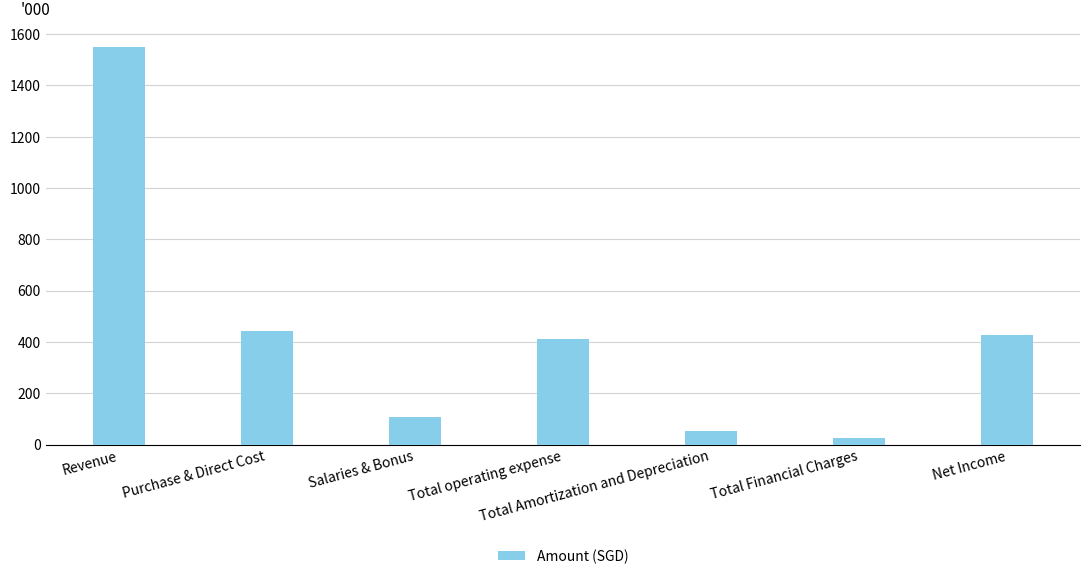

The value at Total Amortization and Depreciation is 53.8. True or false?

True